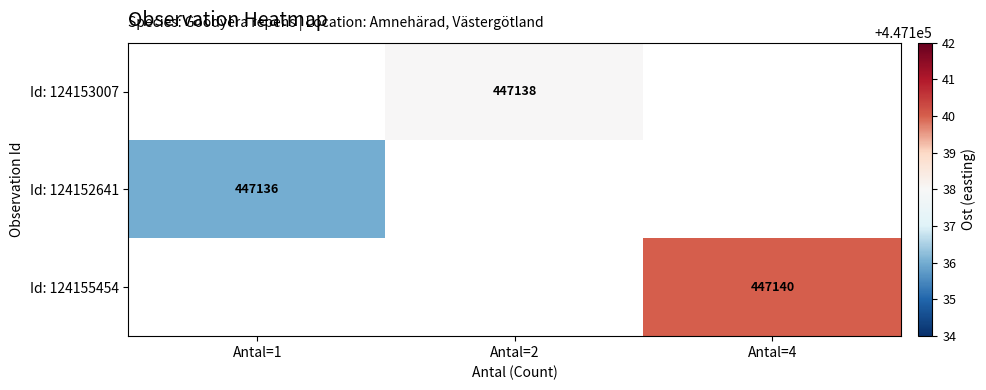

Is the value of Id: 124153007 at Antal=2 greater than the value of Id: 124152641 at Antal=1?

Yes